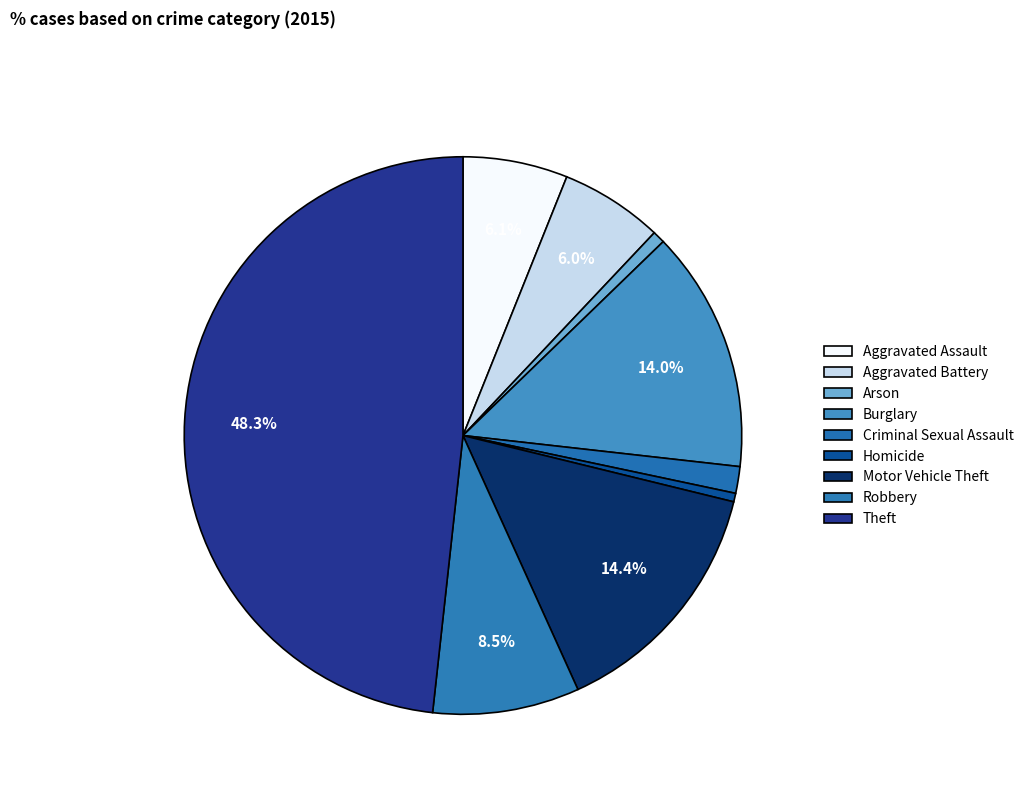

Does any single category account for the majority?

No